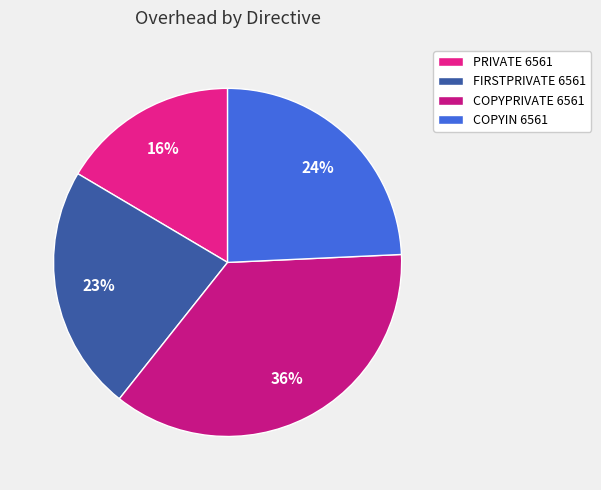

To the nearest percent, what is the average slice percentage?

25%